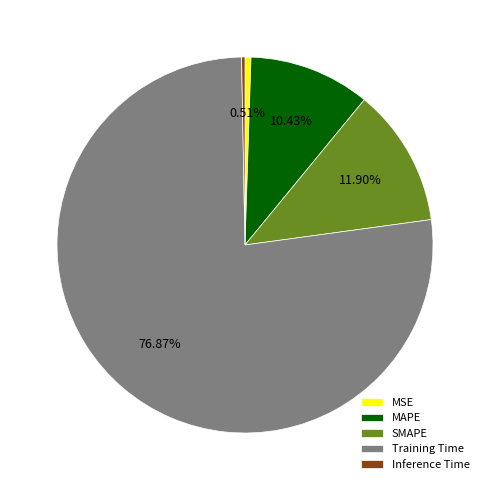

How many slices are in this pie chart?

5